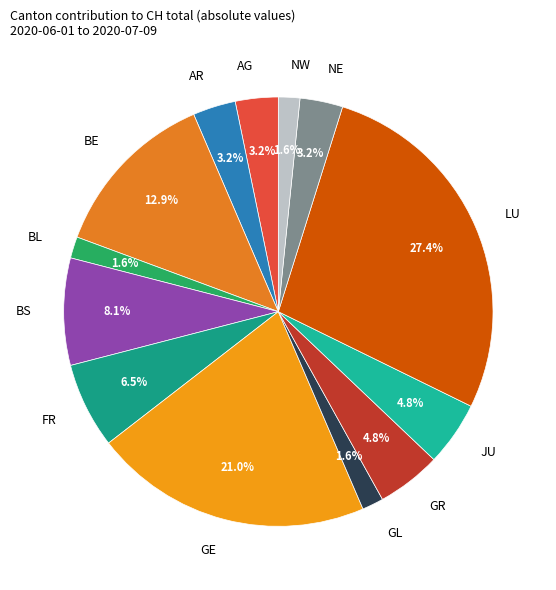

To the nearest percent, what is the difference between the NE and JU slice percentages?

2%